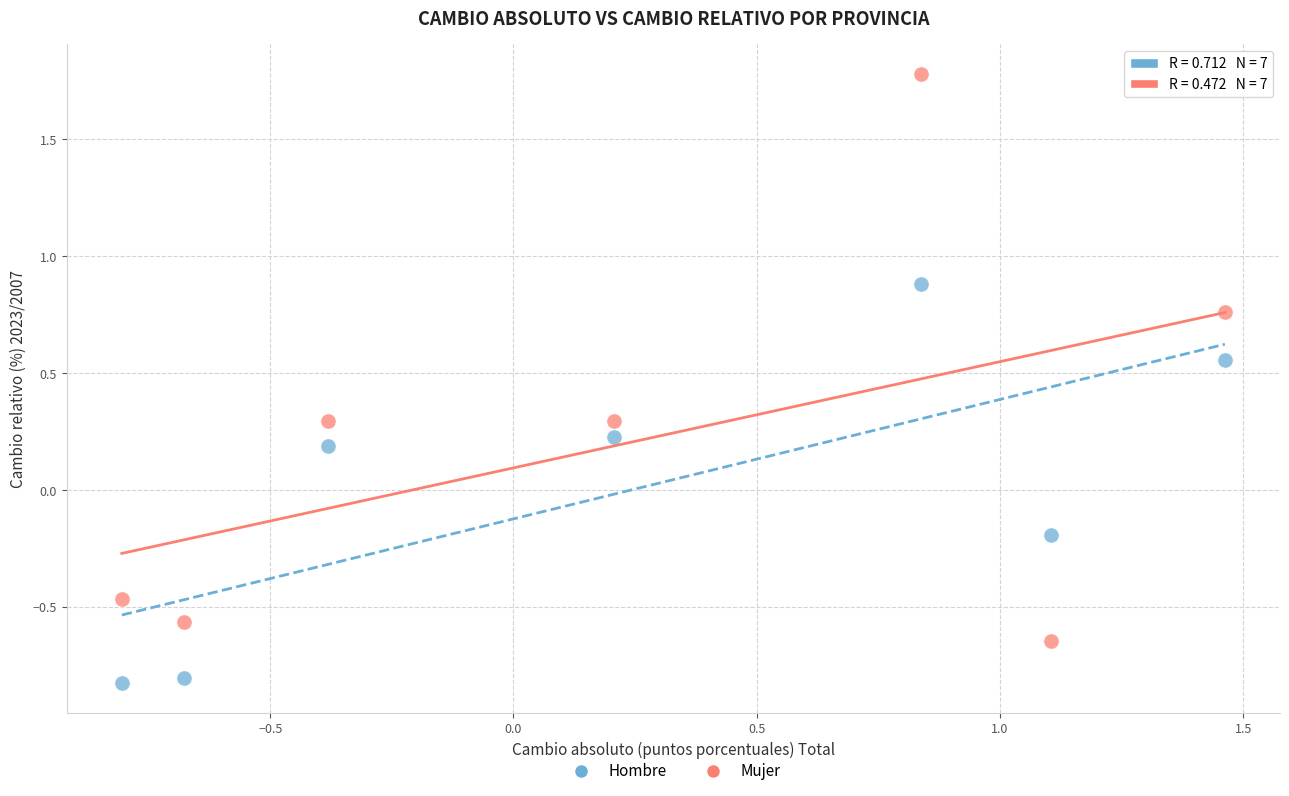

Across all data points, what is the range of Y values (max minus min)?

2.6